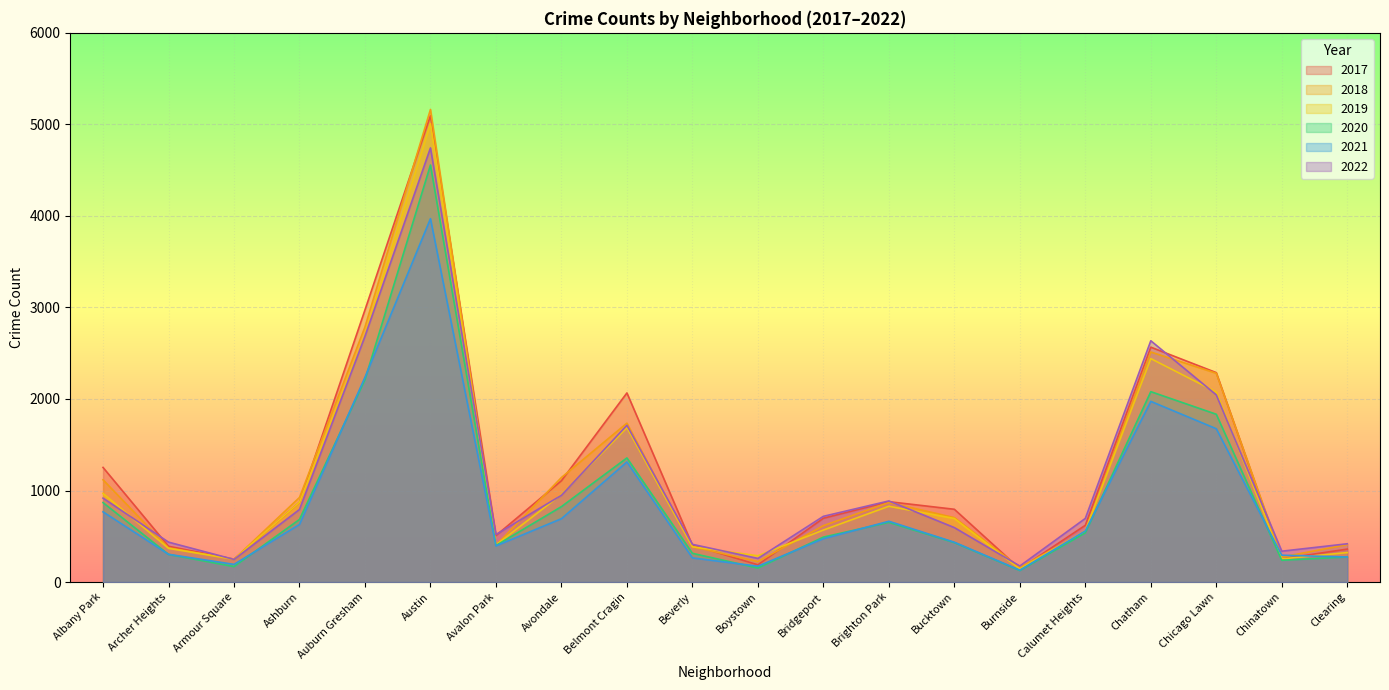

Is the value of 2019 at Clearing greater than the value of 2021 at Belmont Cragin?

No